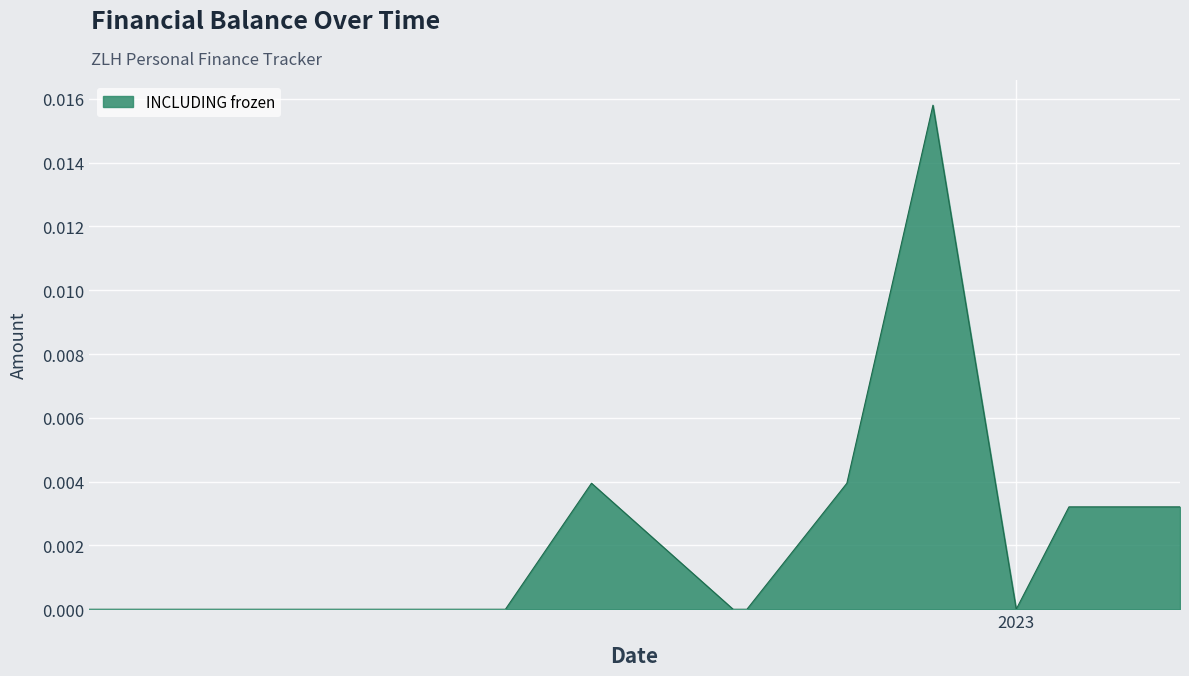

What is the label of the 9th point from the right?

2022-08-01